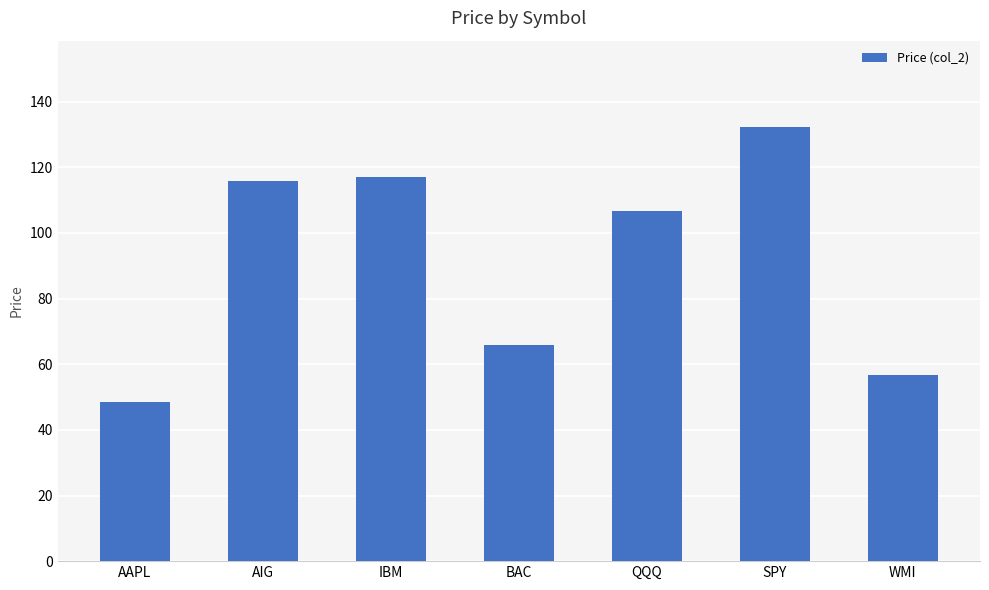

Between WMI and SPY, which is larger?

SPY